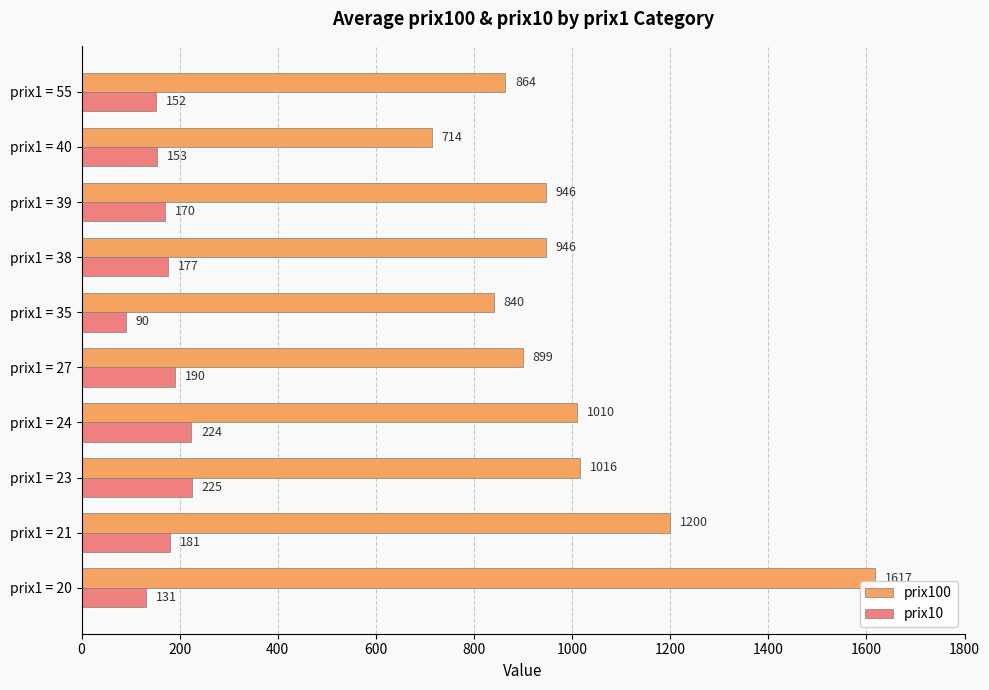

What is the difference between the second highest and second lowest values in the prix100 series?

360